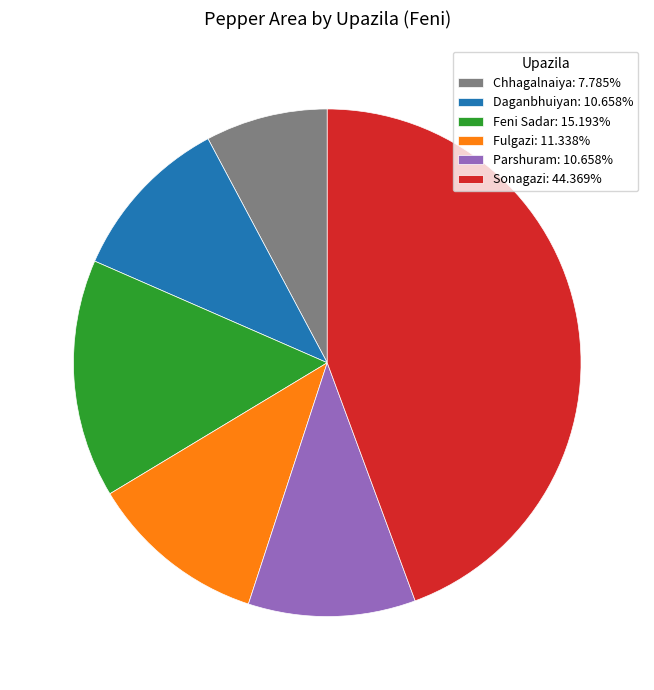

Does Chhagalnaiya: 7.785% represent more than half of the total?

No